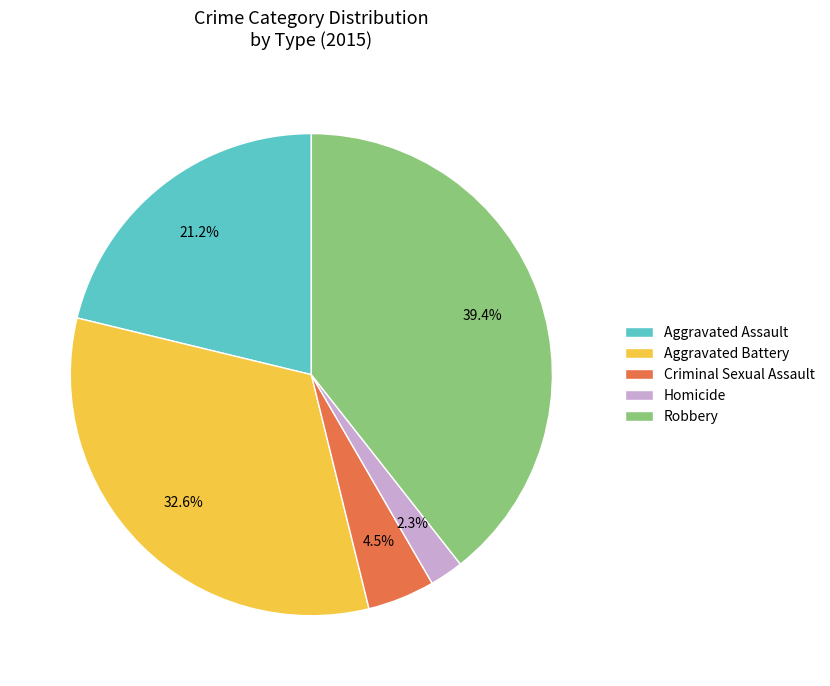

True or false: Homicide accounts for 9% of the total.

False